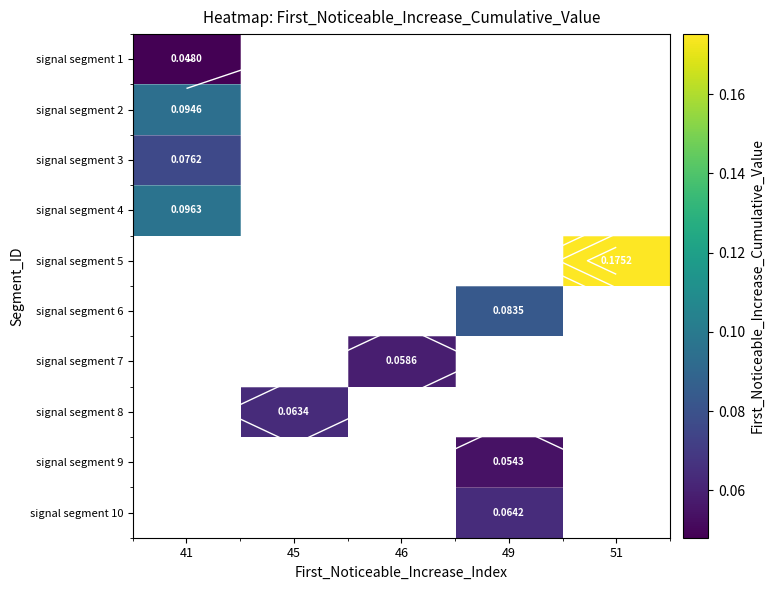

How many positive values does the signal segment 4 series have?

1